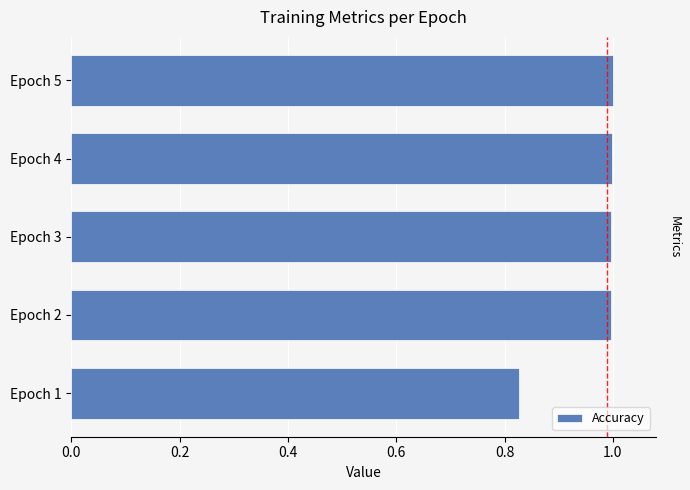

True or false: the data shows 1.0 at Epoch 2.

True